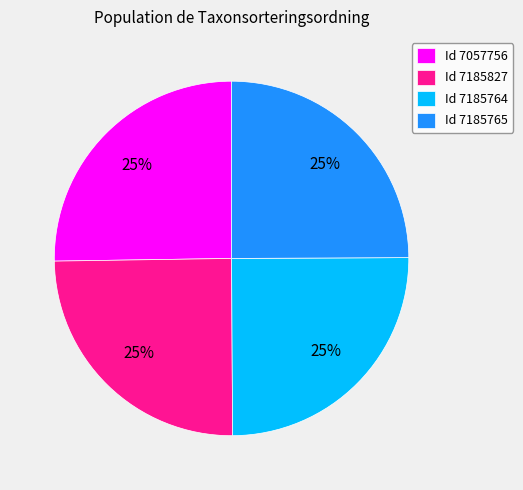

True or false: Id 7185827 accounts for 25% of the total.

True